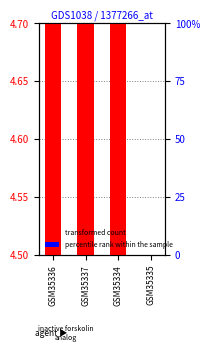

Rank the categories by transformed count value from lowest to highest.

GSM35335, GSM35334, GSM35337, GSM35336